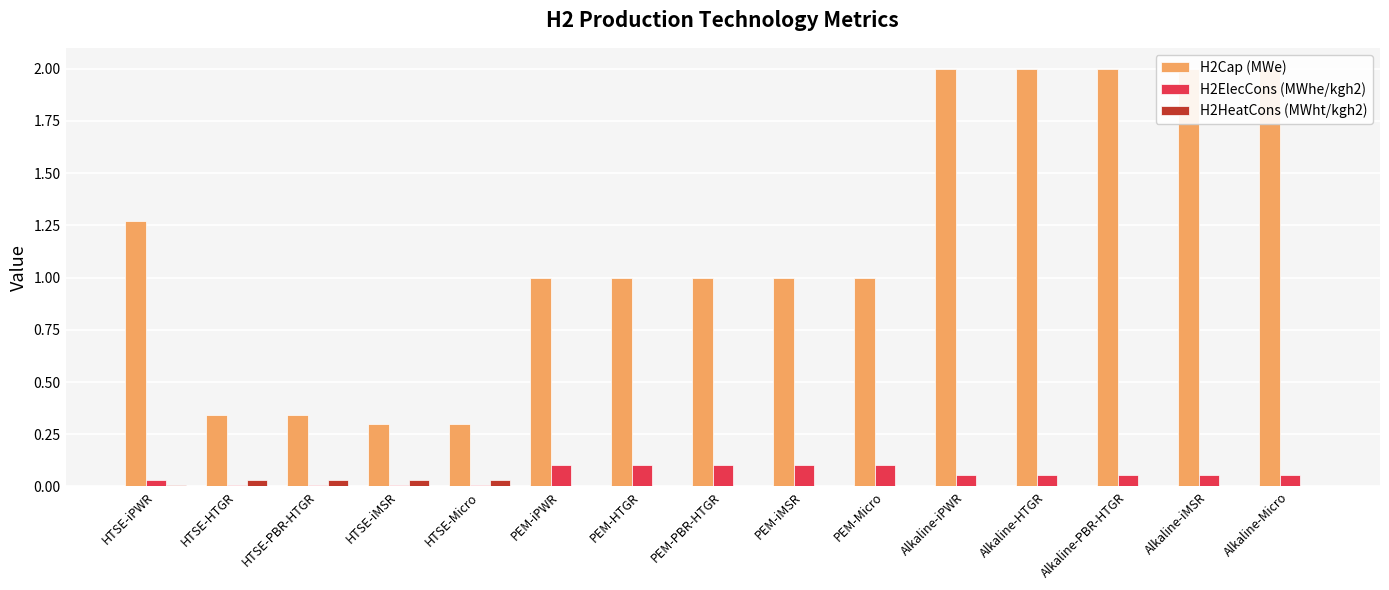

Which series has the largest total across all categories?

H2Cap (MWe)